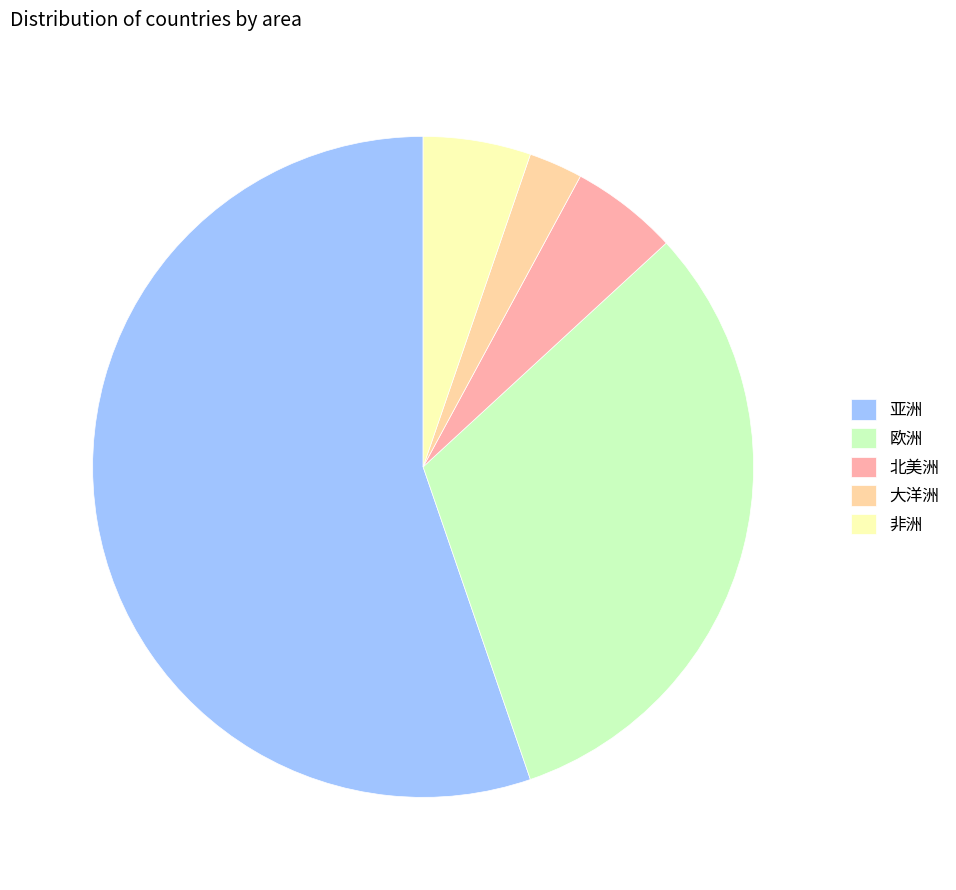

Count the number of slices in the pie.

5